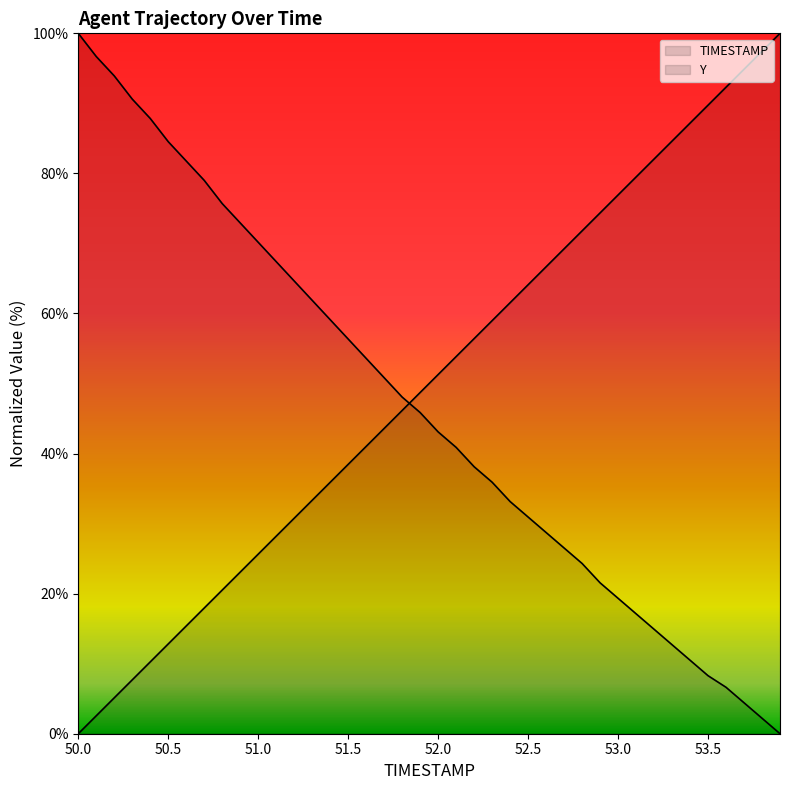

True or false: TIMESTAMP has more than 2 points higher than both neighbors.

False